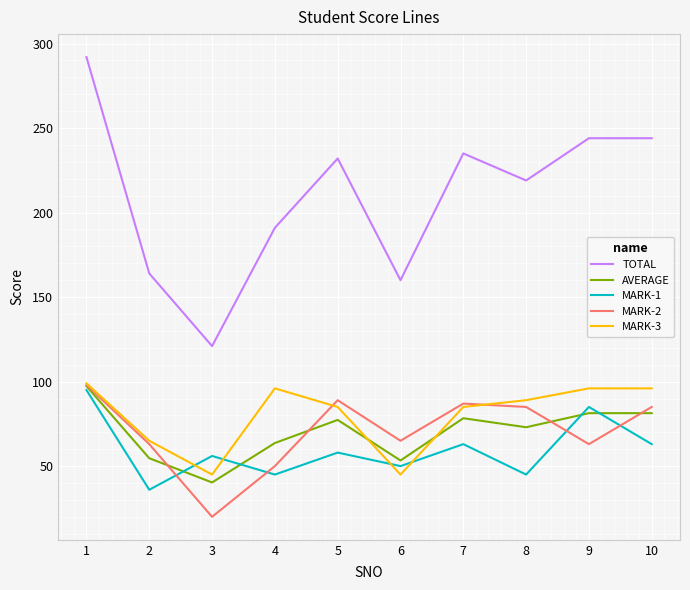

Count the number of categories in the chart.

10